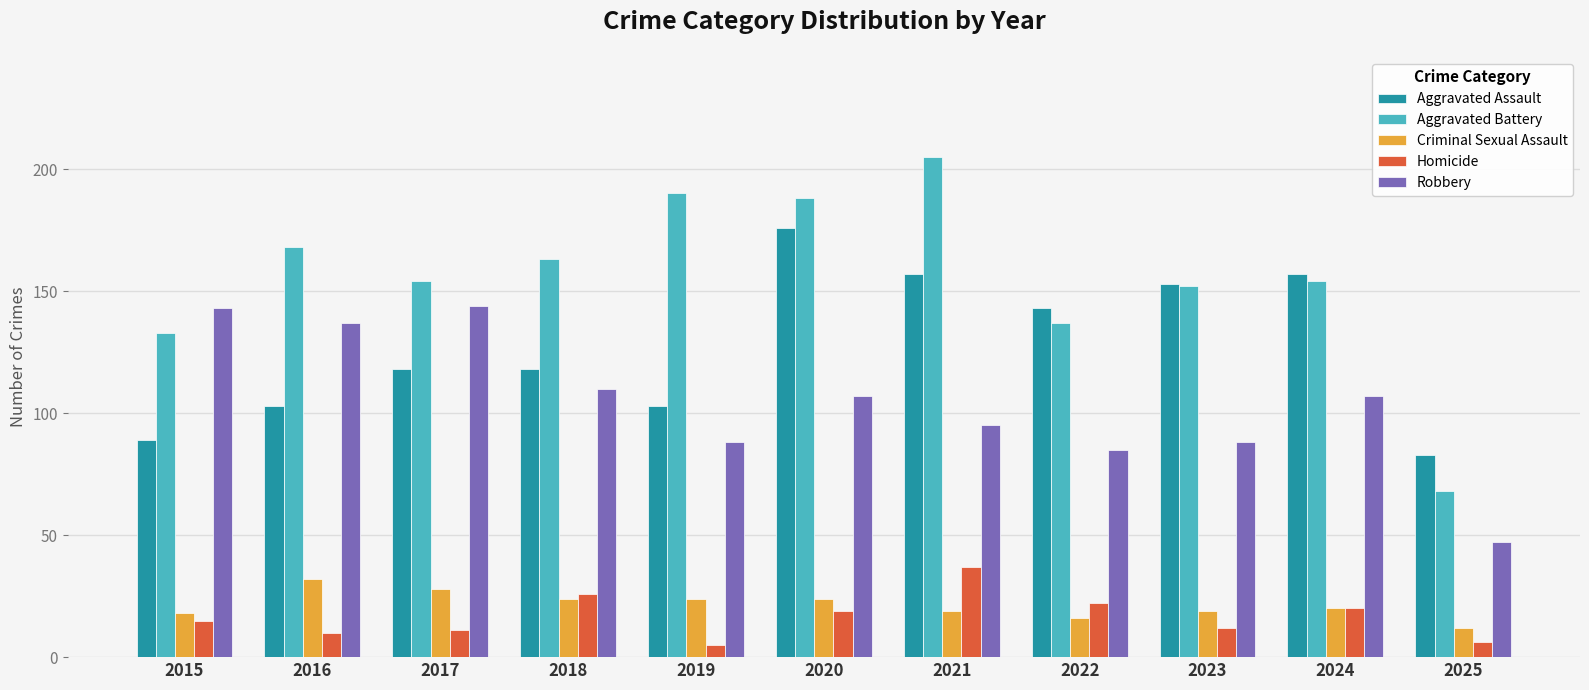

How many bars are there in each group?

5